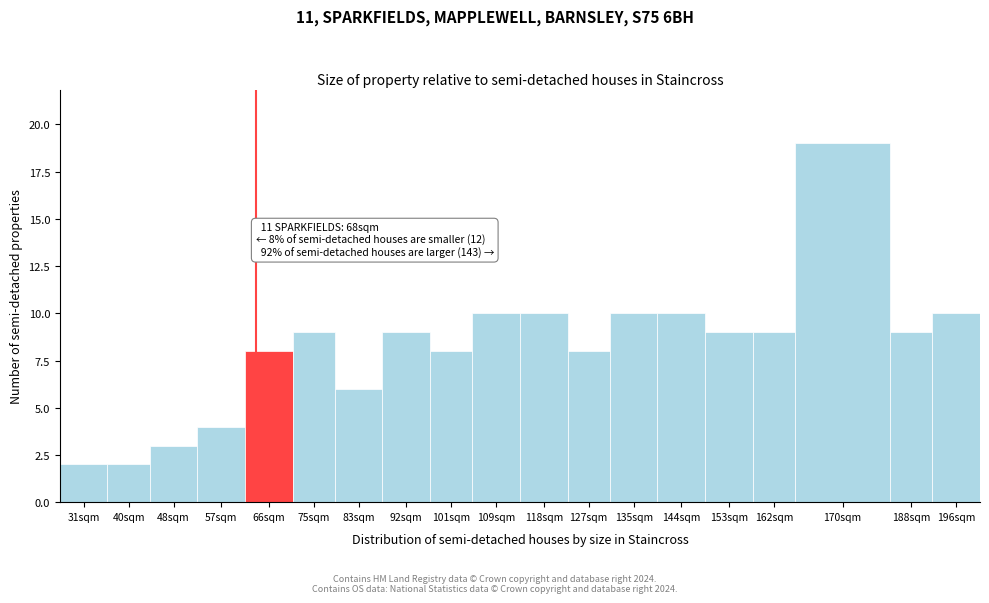

Reading left to right, what are all the values shown in this chart?

2	2	3	4	8	9	6	9	8	10	10	8	10	10	9	9	19	9	10